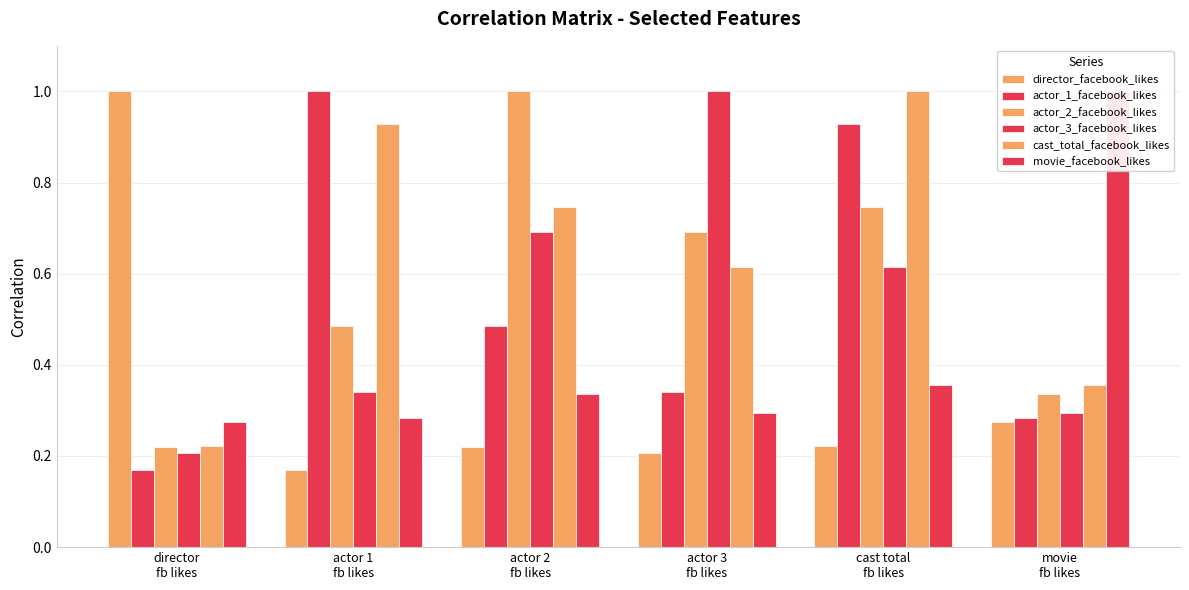

Reading right to left, transcribe all the data shown in this chart.

director_facebook_likes: movie
fb likes=0.3	cast total
fb likes=0.2	actor 3
fb likes=0.2	actor 2
fb likes=0.2	actor 1
fb likes=0.2	director
fb likes=1.0
actor_1_facebook_likes: movie
fb likes=0.3	cast total
fb likes=0.9	actor 3
fb likes=0.3	actor 2
fb likes=0.5	actor 1
fb likes=1.0	director
fb likes=0.2
actor_2_facebook_likes: movie
fb likes=0.3	cast total
fb likes=0.7	actor 3
fb likes=0.7	actor 2
fb likes=1.0	actor 1
fb likes=0.5	director
fb likes=0.2
actor_3_facebook_likes: movie
fb likes=0.3	cast total
fb likes=0.6	actor 3
fb likes=1.0	actor 2
fb likes=0.7	actor 1
fb likes=0.3	director
fb likes=0.2
cast_total_facebook_likes: movie
fb likes=0.4	cast total
fb likes=1.0	actor 3
fb likes=0.6	actor 2
fb likes=0.7	actor 1
fb likes=0.9	director
fb likes=0.2
movie_facebook_likes: movie
fb likes=1.0	cast total
fb likes=0.4	actor 3
fb likes=0.3	actor 2
fb likes=0.3	actor 1
fb likes=0.3	director
fb likes=0.3